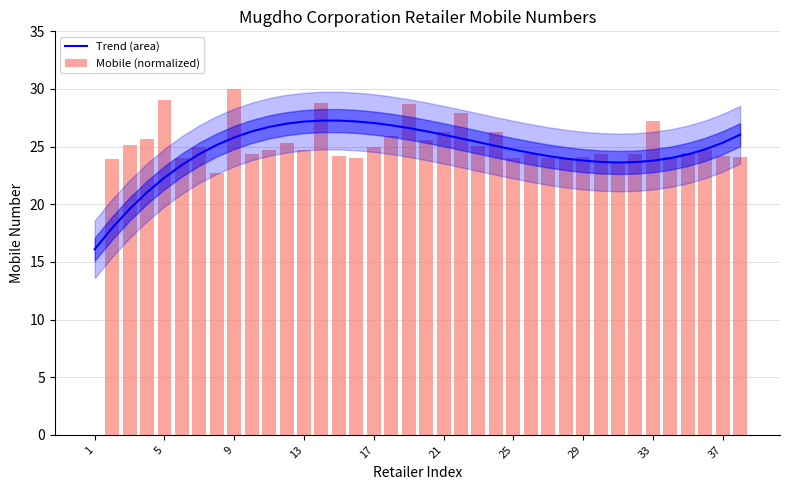

What is the value of the Mobile (normalized) bar at the 12th from the left?

25.3